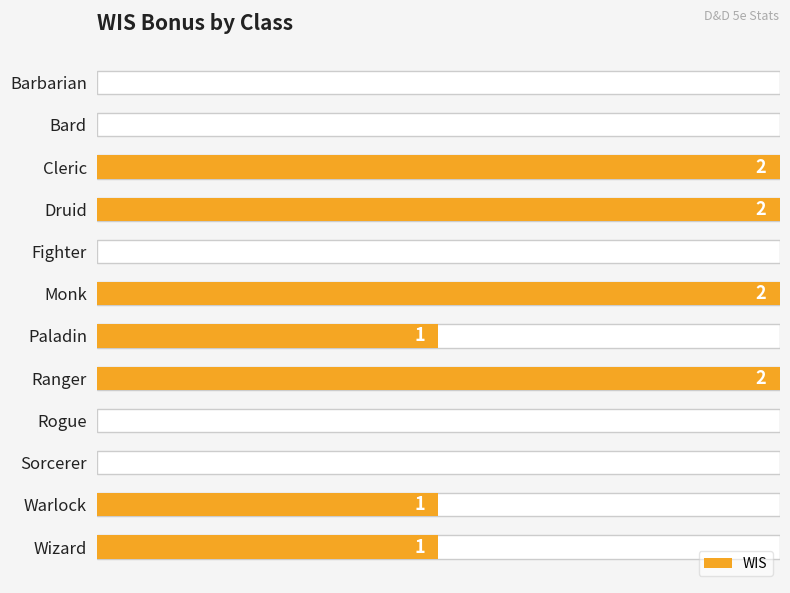

List the labels in order of value, largest first.

Cleric, Druid, Monk, Ranger, Paladin, Warlock, Wizard, Barbarian, Bard, Fighter, Rogue, Sorcerer